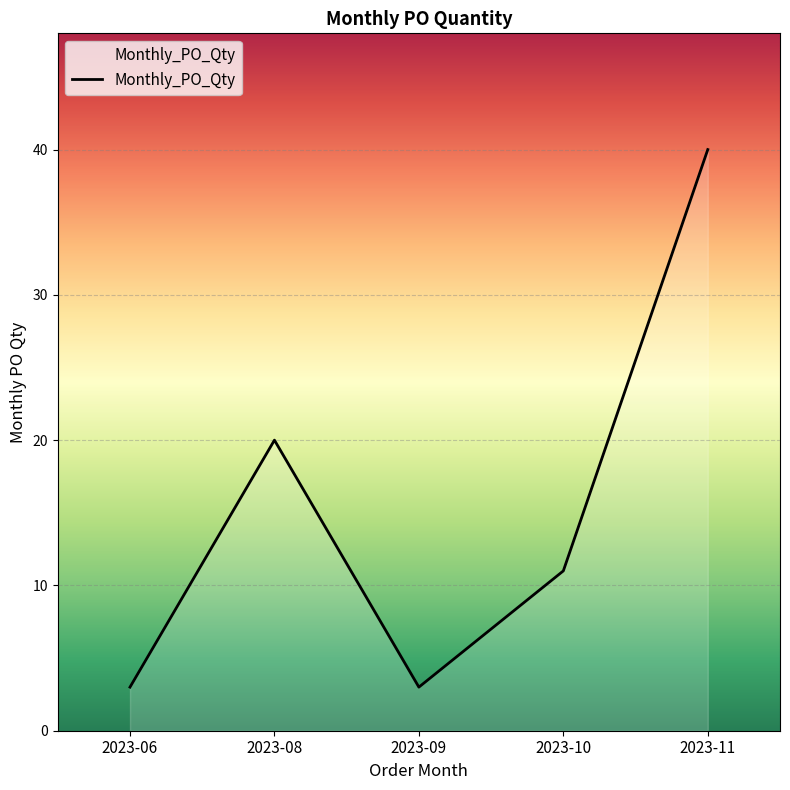

What is the sum of the values at 2023-06 and 2023-10?

14